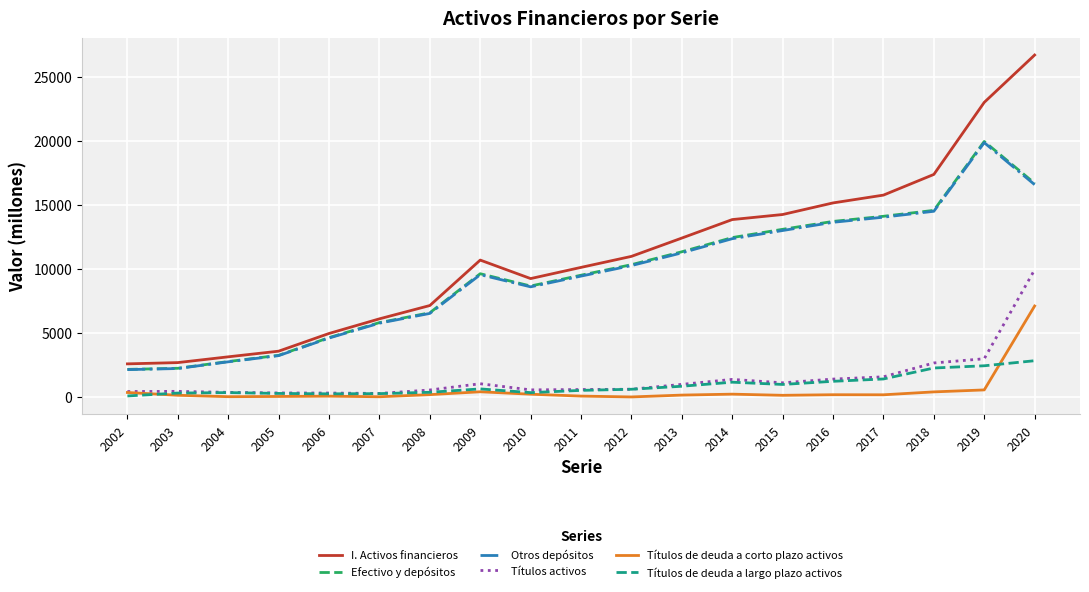

Is it true that I. Activos financieros equals 7374 at 2013?

False